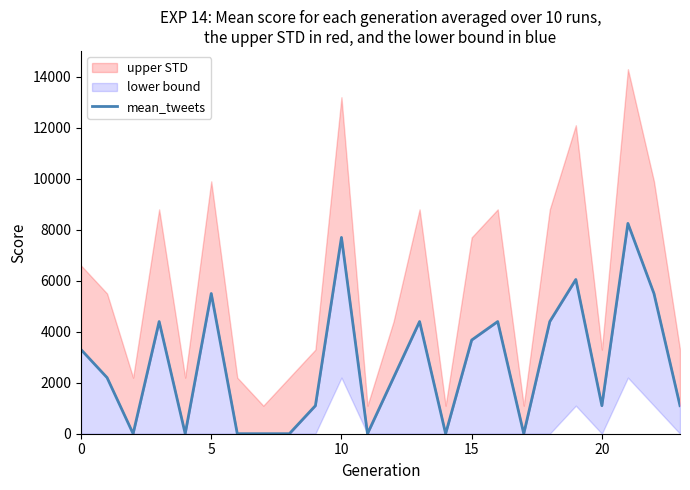

How many lines are shown in the chart?

1